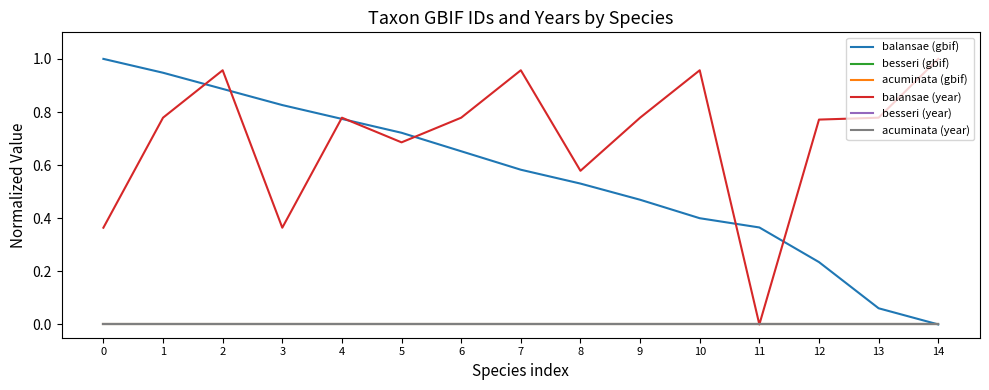

Does the chart have visible grid lines?

No